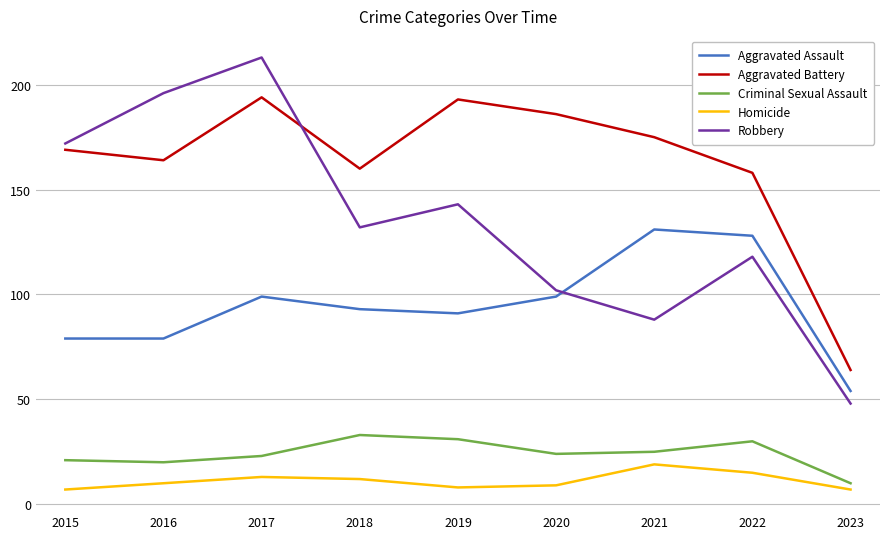

Rank the series at 2016 from highest to lowest value.

Robbery, Aggravated Battery, Aggravated Assault, Criminal Sexual Assault, Homicide